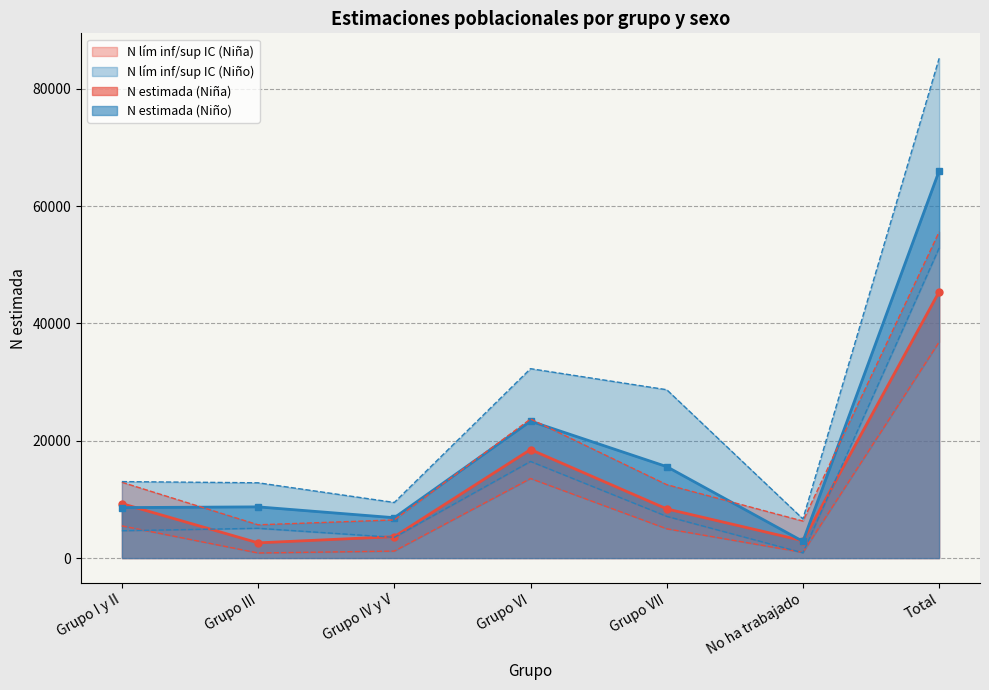

What is the maximum value for N estimada (Niña)?

45402